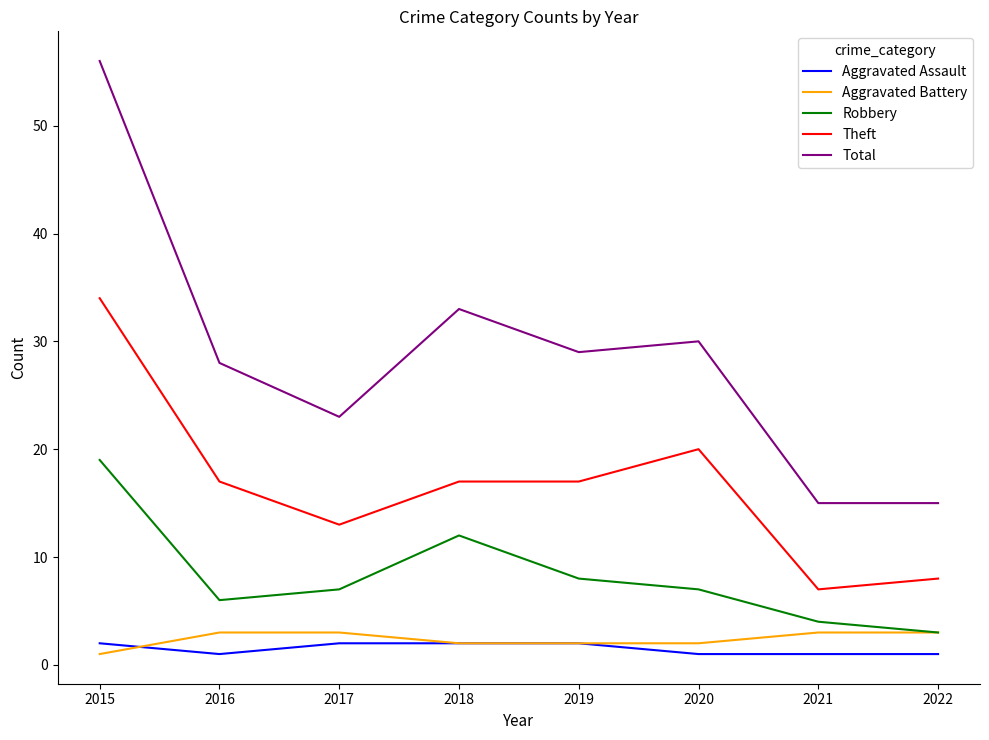

True or false: Total and Theft cross at least once.

False